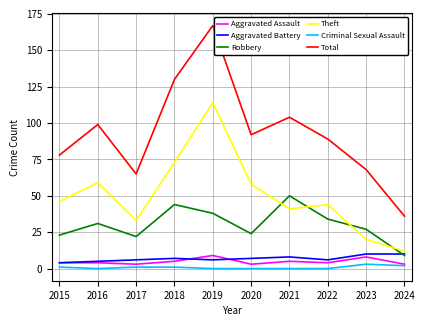

Rank the series at 2023 from highest to lowest value.

Total, Robbery, Theft, Aggravated Battery, Aggravated Assault, Criminal Sexual Assault